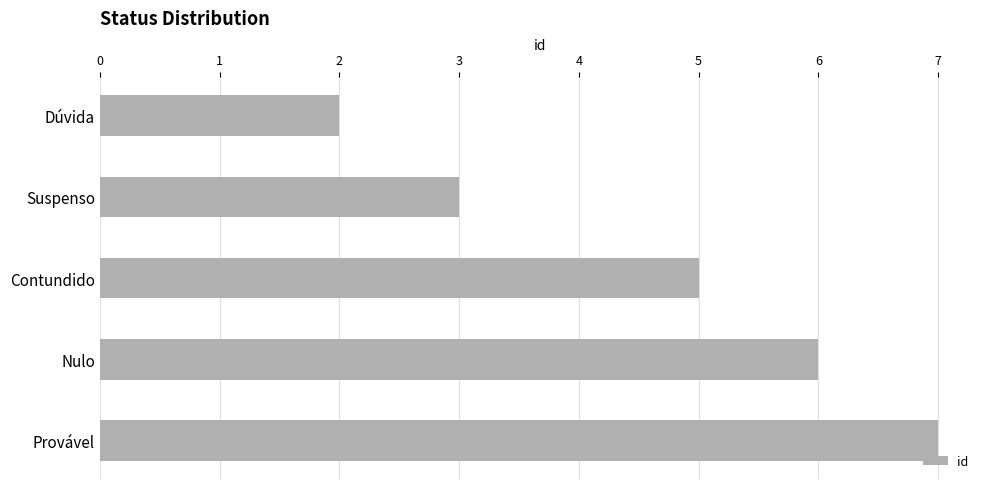

True or false: the data shows 3 at Dúvida.

False